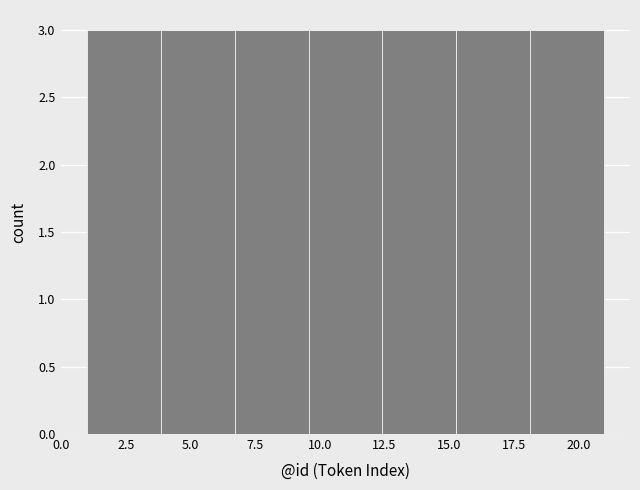

Reading left to right, list every bar in this chart as the range it spans on the x-axis followed by its height. Neither the bar edges nor the heights are printed on the chart, so give them approximately, as read against the axes.

1.0 to 4.0: 3
4.0 to 6.5: 3
6.5 to 9.5: 3
9.5 to 12.5: 3
12.5 to 15.5: 3
15.5 to 18.0: 3
18.0 to 21.0: 3